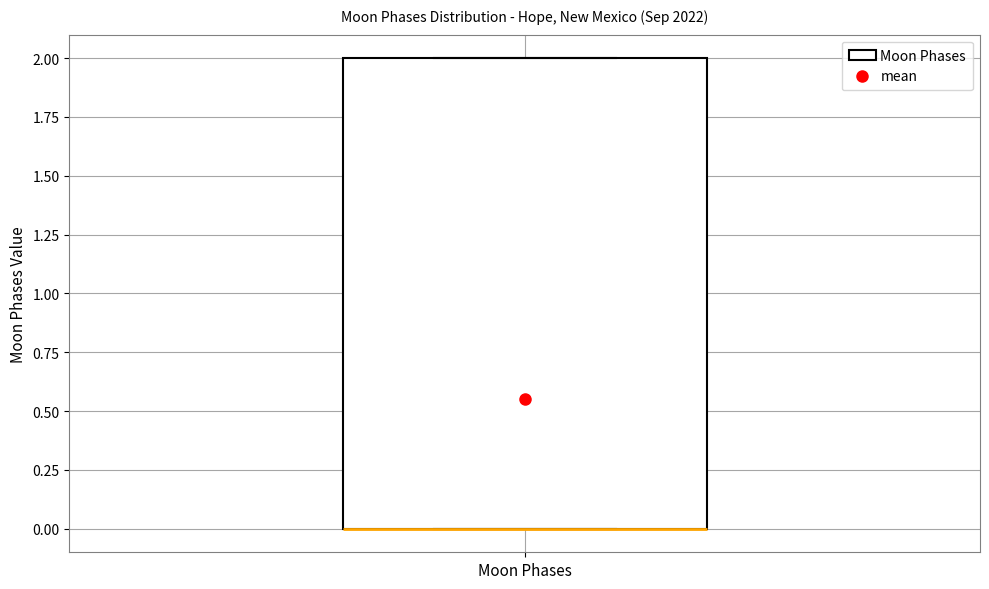

Read this box plot against the y-axis: the position of the median line, the range covered by the box, and the ends of both whiskers. The values are not printed on the chart, so give them approximately, as read against the axis.

median 0 (drawn on the box's lower edge), box 0 to 2, whiskers 0 to 2